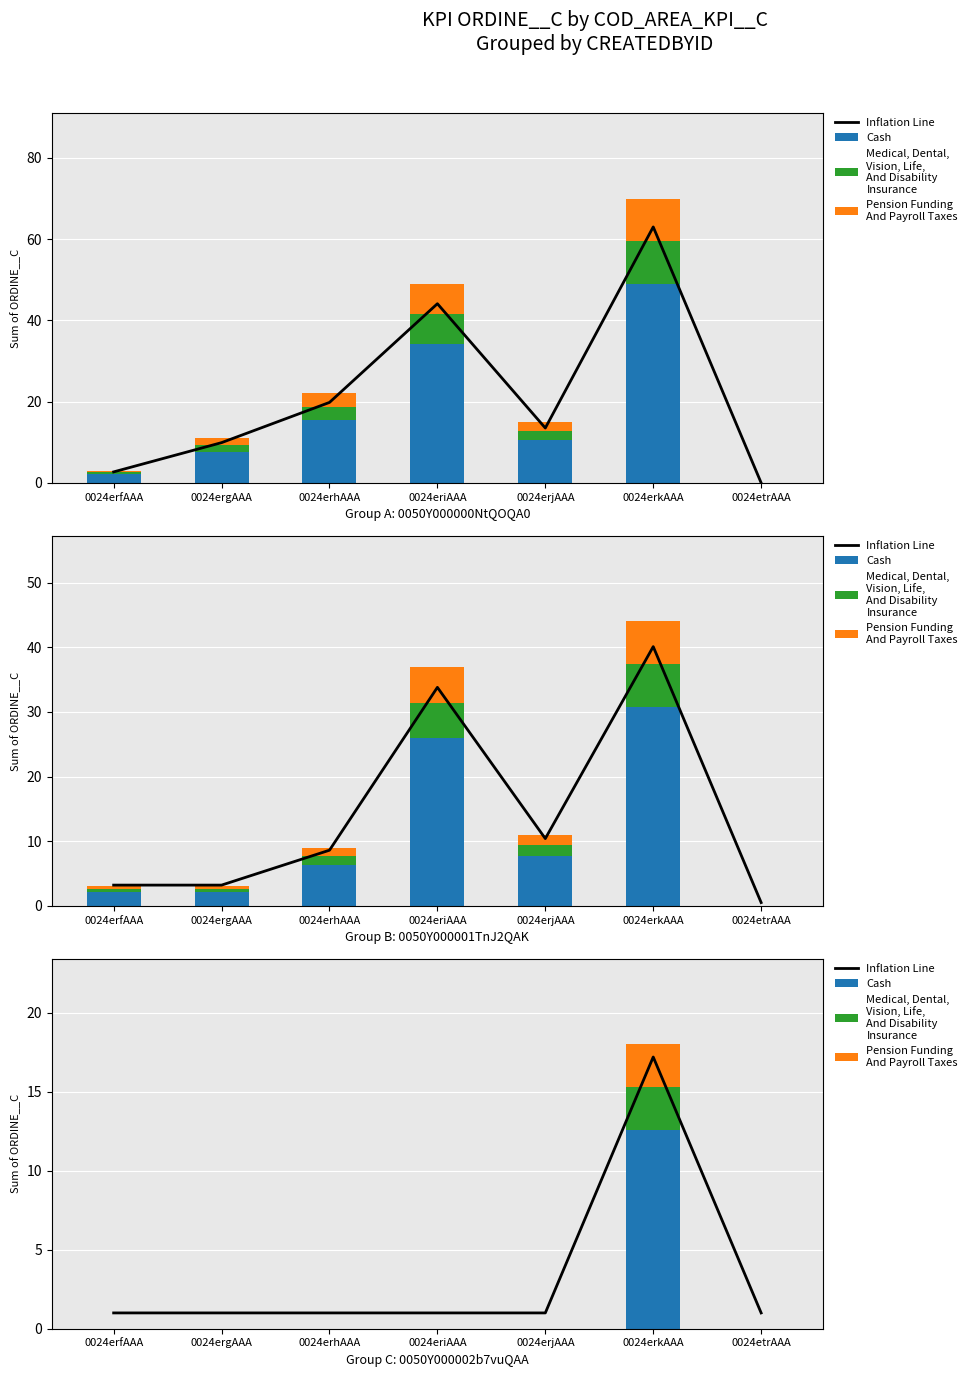

Is the value of Medical, Dental,
Vision, Life,
And Disability
Insurance at 0024ergAAA greater than the value of Inflation Line at 0024erkAAA?

No